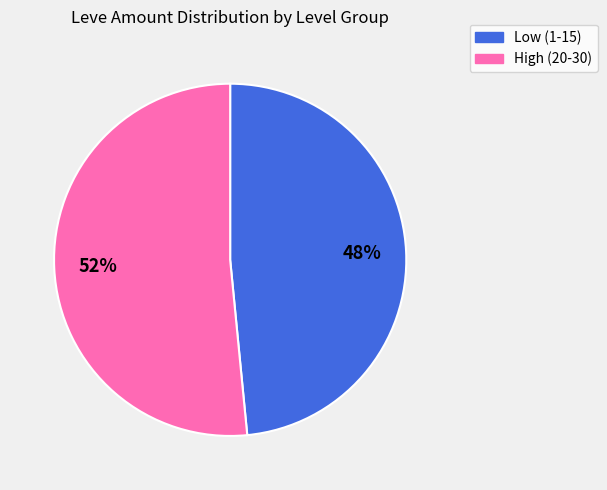

To the nearest percent, what is the average slice percentage?

50%